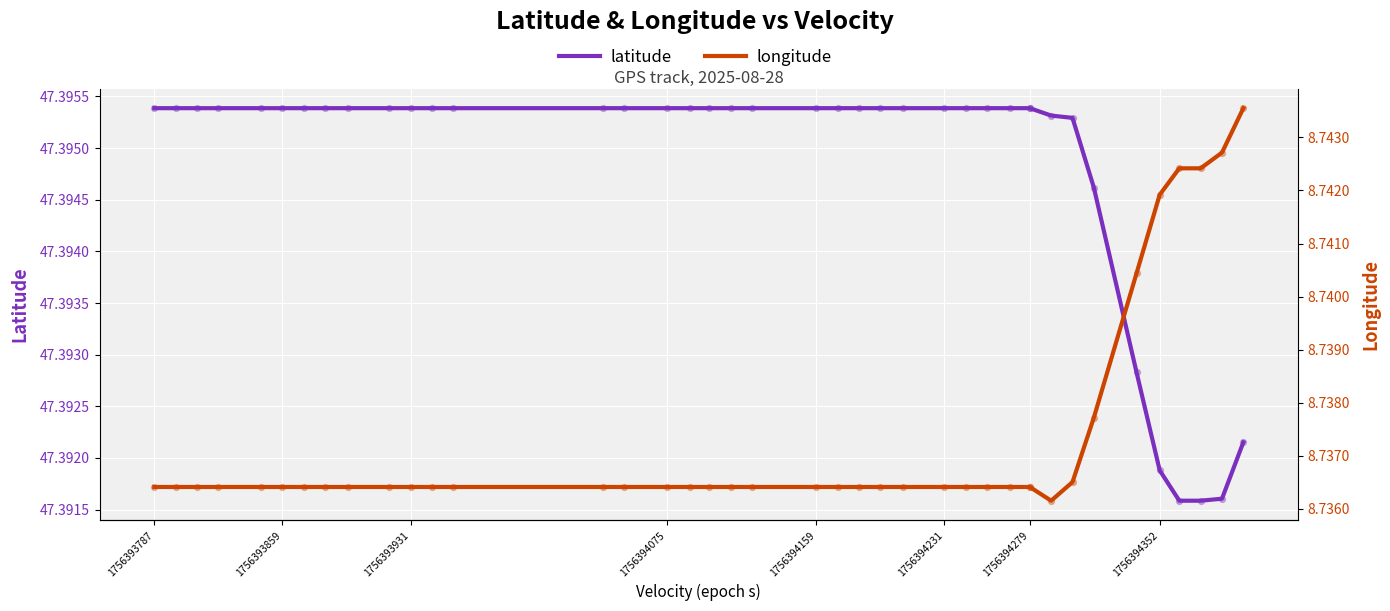

What are all the series names shown in the legend?

latitude, longitude